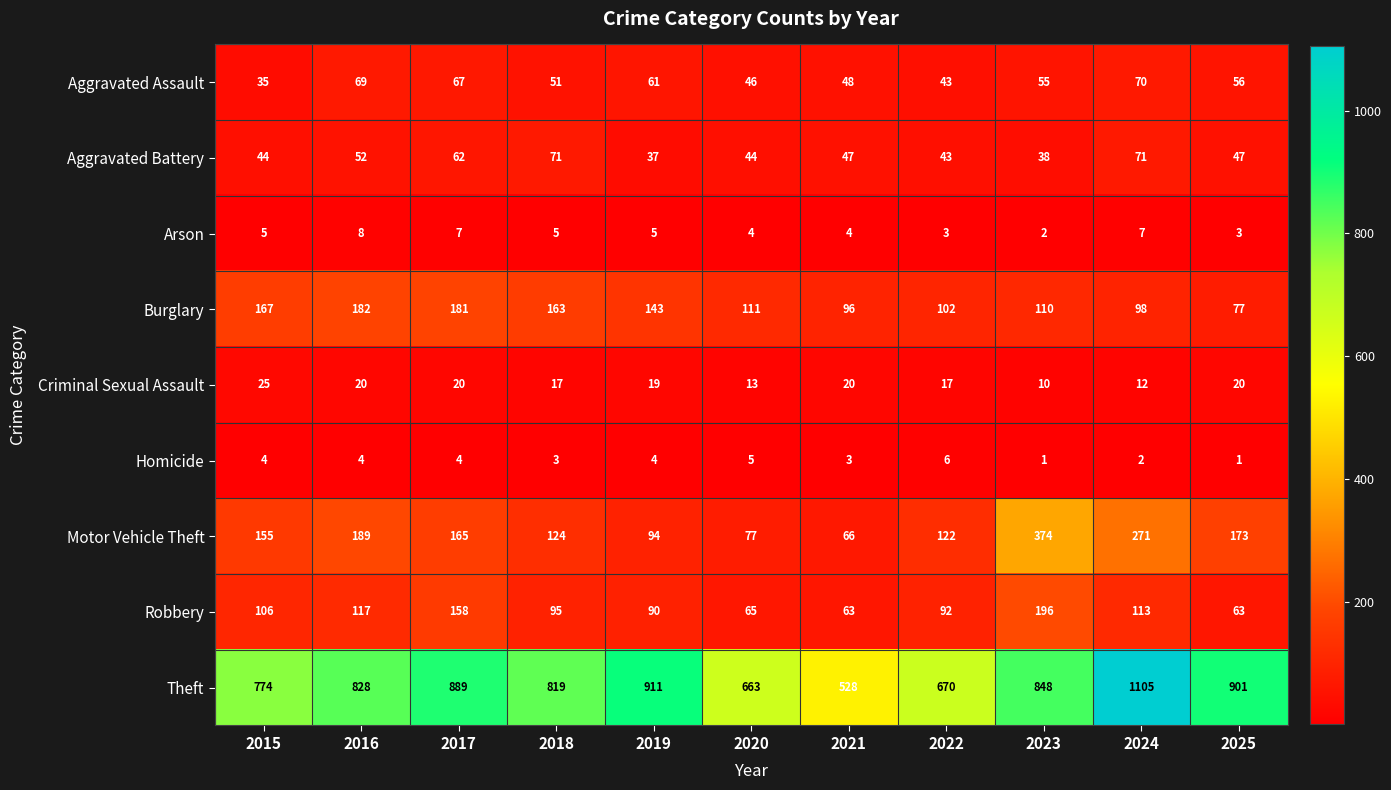

What is the greatest value displayed?

1105